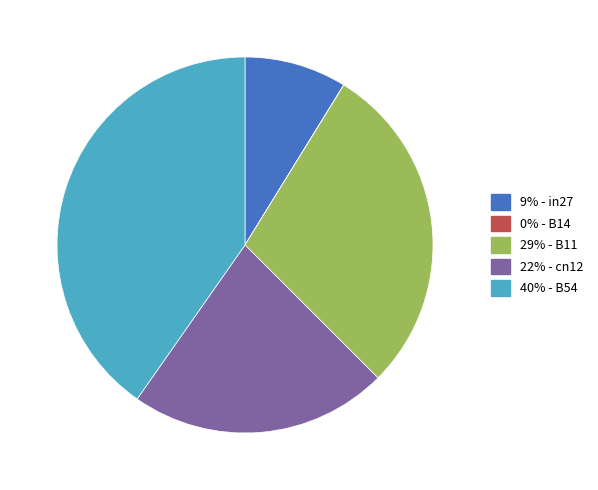

Does any single category account for the majority?

No